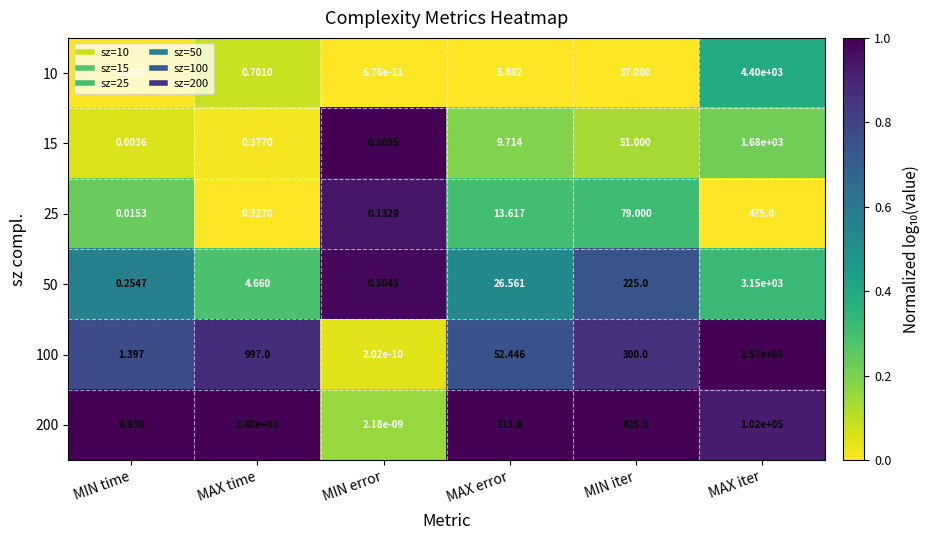

List the labels in order of 15 value, largest first.

MAX iter, MIN iter, MAX error, MIN error, MAX time, MIN time